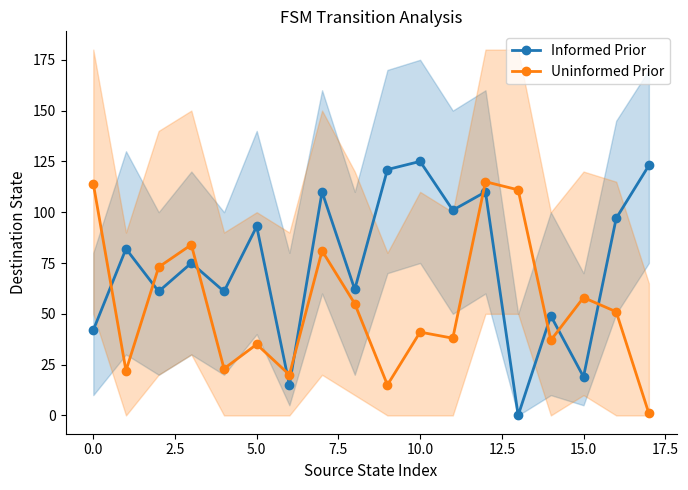

What is the sum of all Informed Prior values?

1346